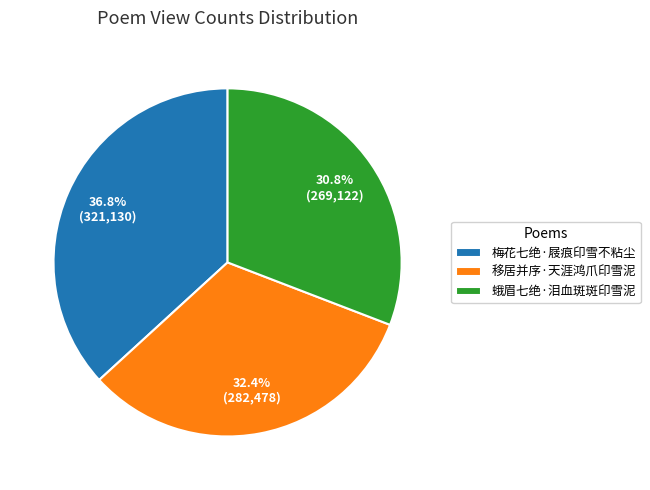

Between 蛾眉七绝·泪血斑斑印雪泥 and 梅花七绝·屐痕印雪不粘尘, which is larger?

梅花七绝·屐痕印雪不粘尘